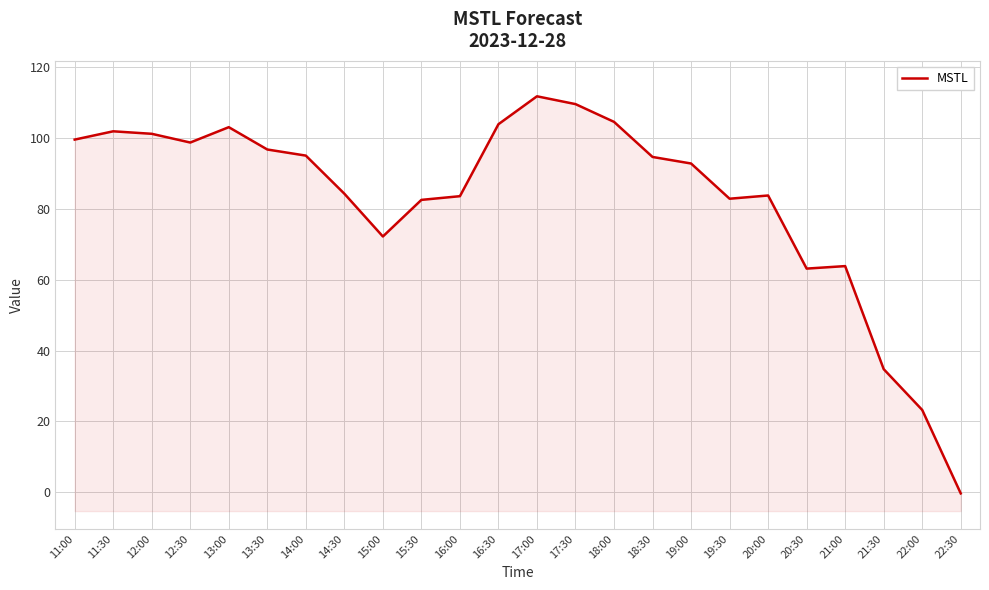

What is the approximate value at 18:30?

94.7